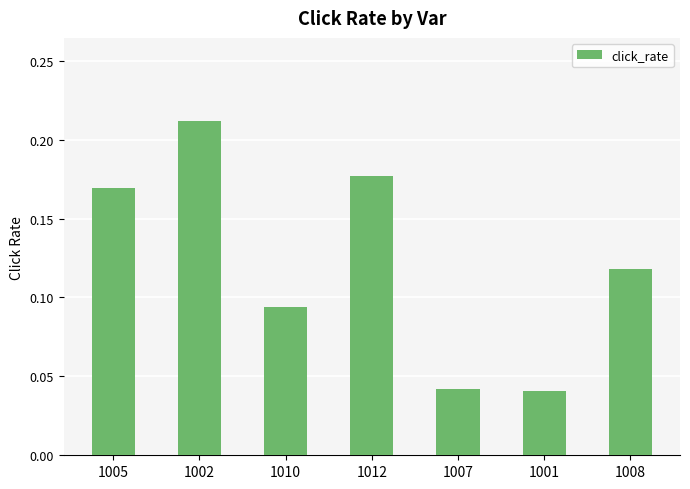

What is the sum of the values at 1012 and 1008?

0.3